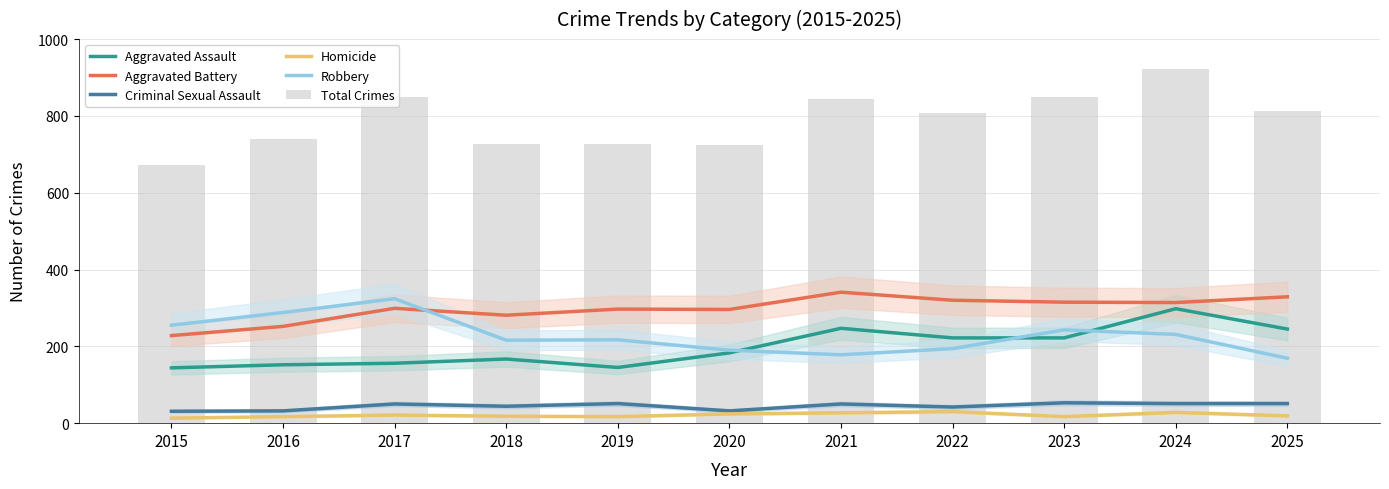

Between 2022 and 2021, which is larger?

2021